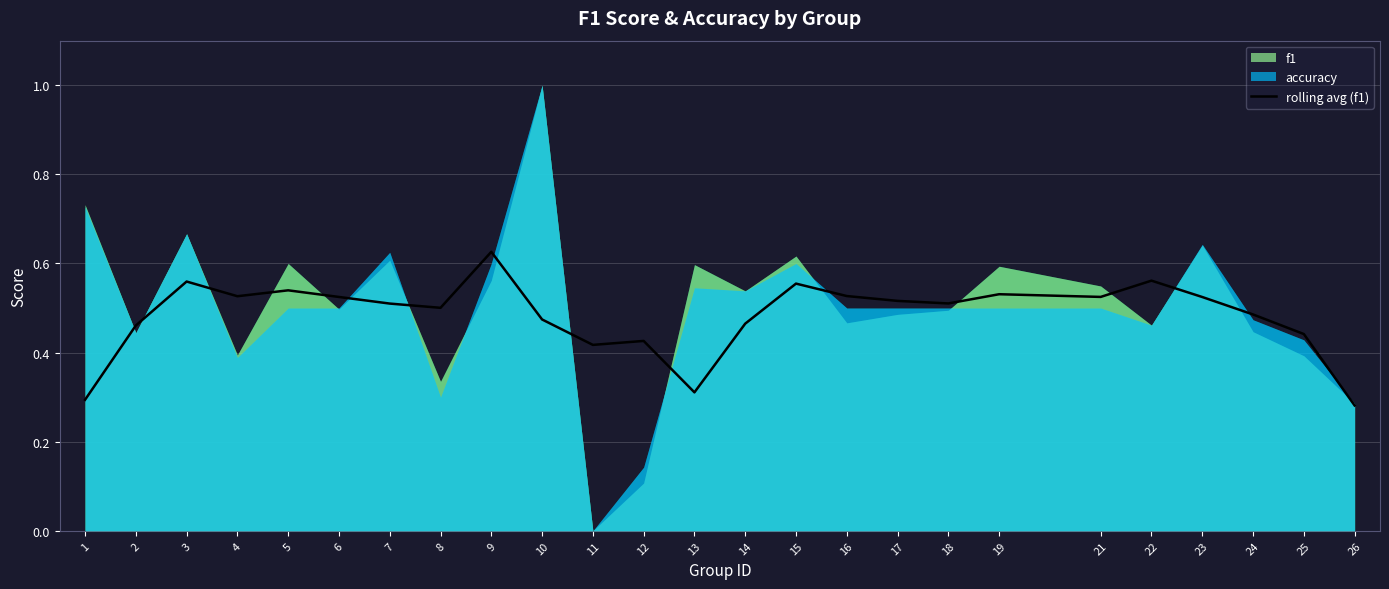

Is it true that rolling avg (f1) equals 0.3 at 14?

False